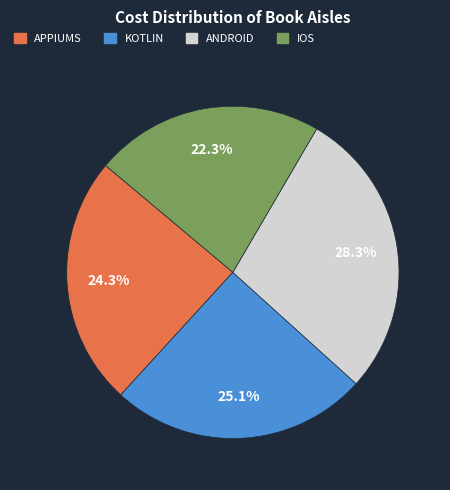

Which slice is the largest?

ANDROID